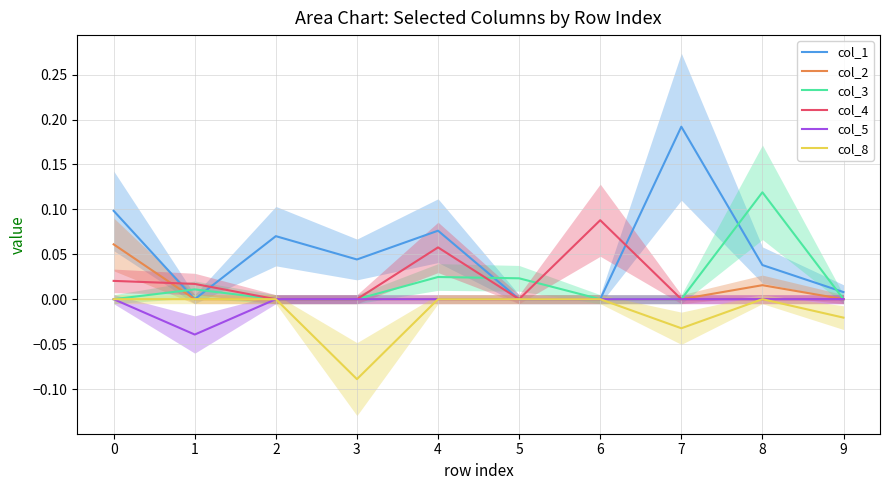

Between 7 and 1, which is larger?

7